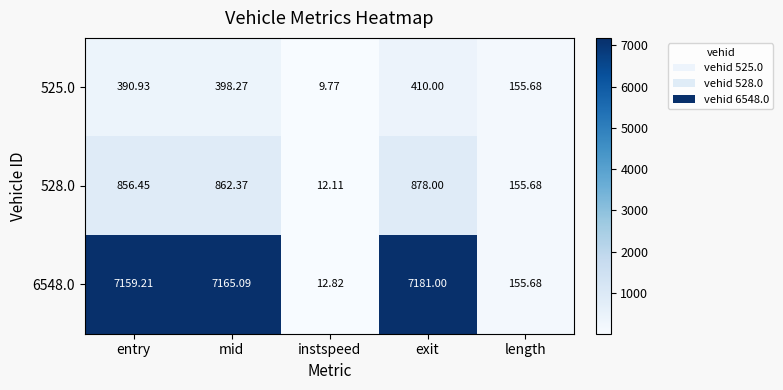

At which category is the sum across all series the highest?

exit